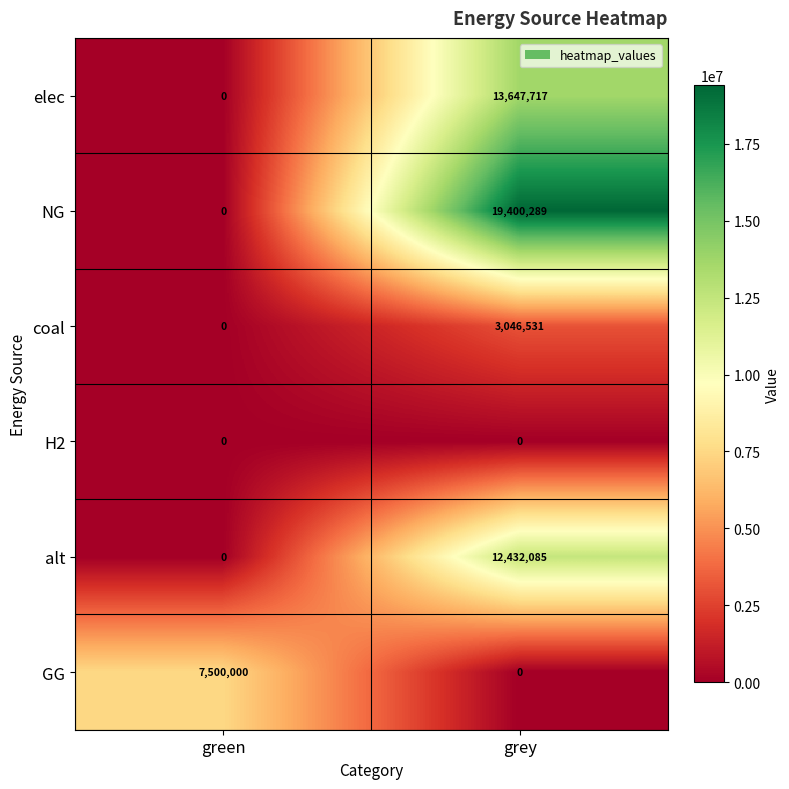

At which category is the sum across all series the highest?

grey